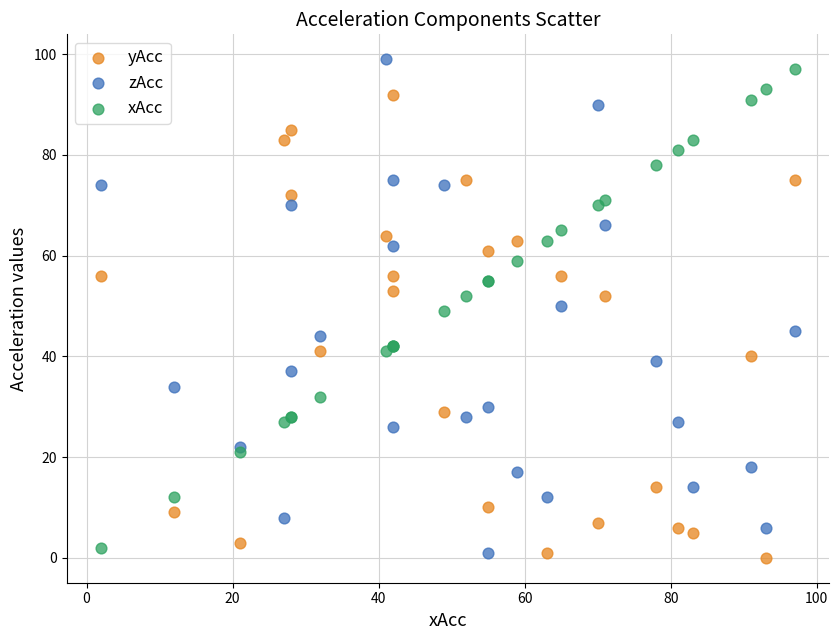

What is the X range (max minus min) for the scatter plot?

95